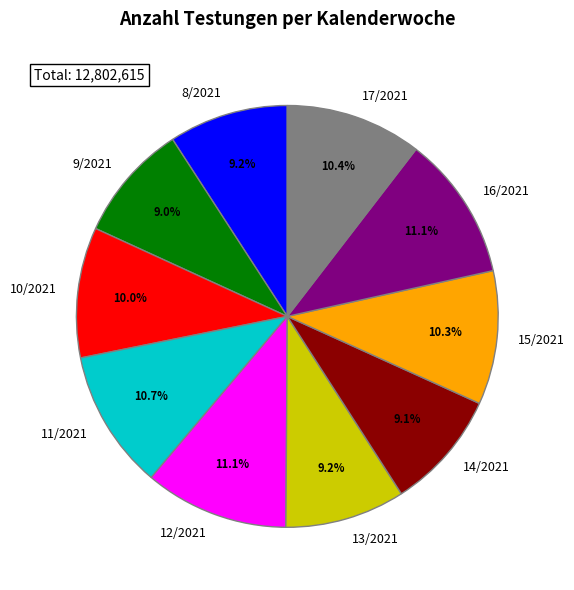

Is it true that 13/2021 is 9% of the pie?

True